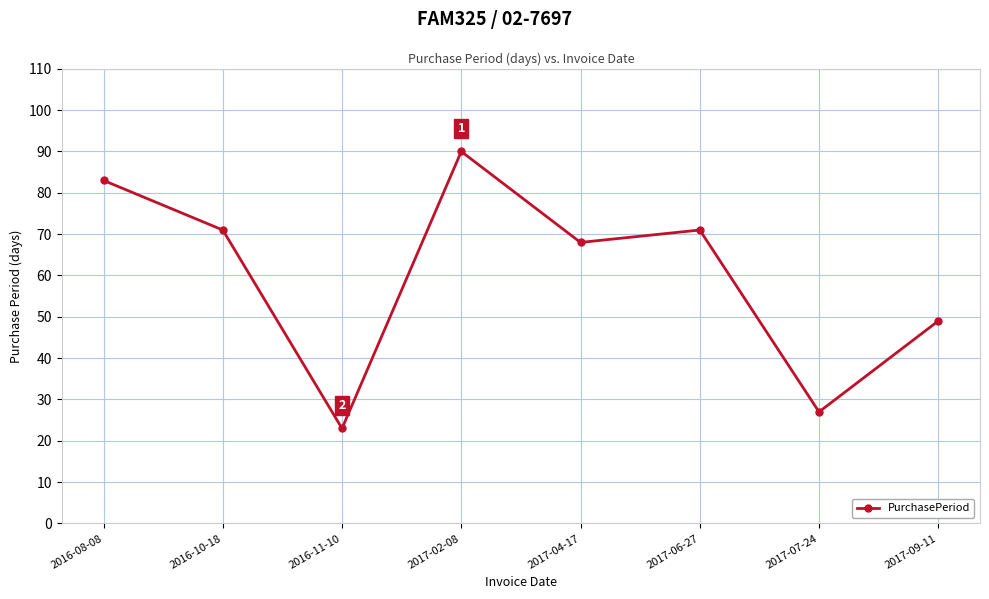

How many values are between 49 and 83?

5